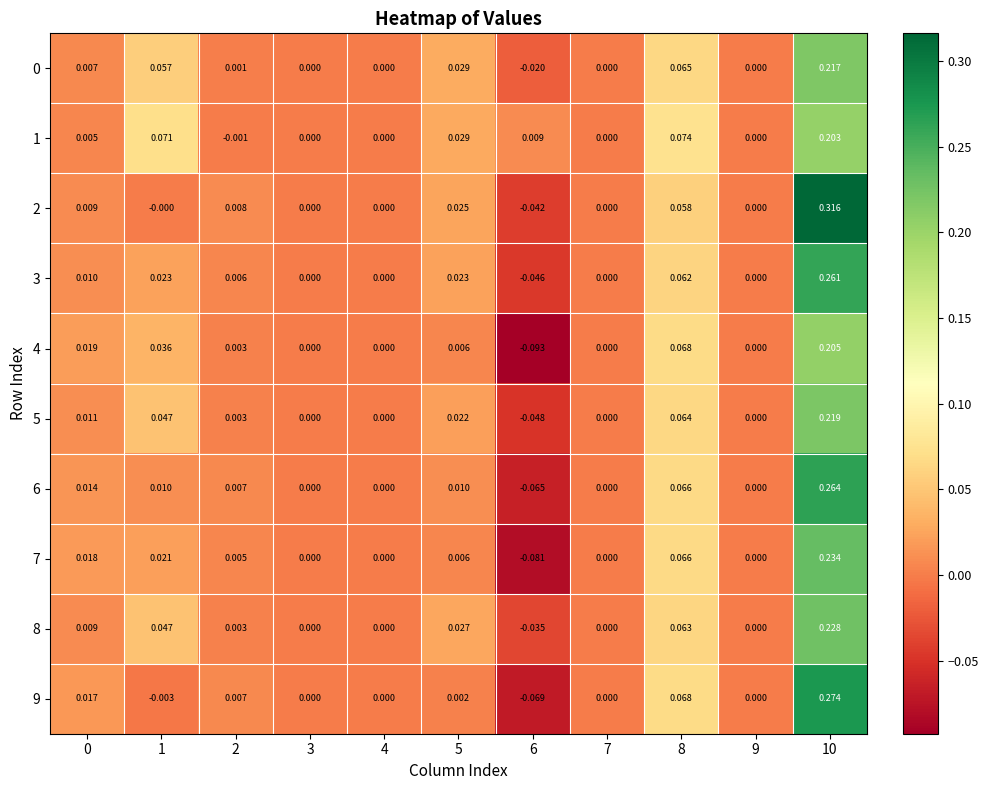

Is the value of 3 at 1 greater than the value of 7 at 1?

Yes